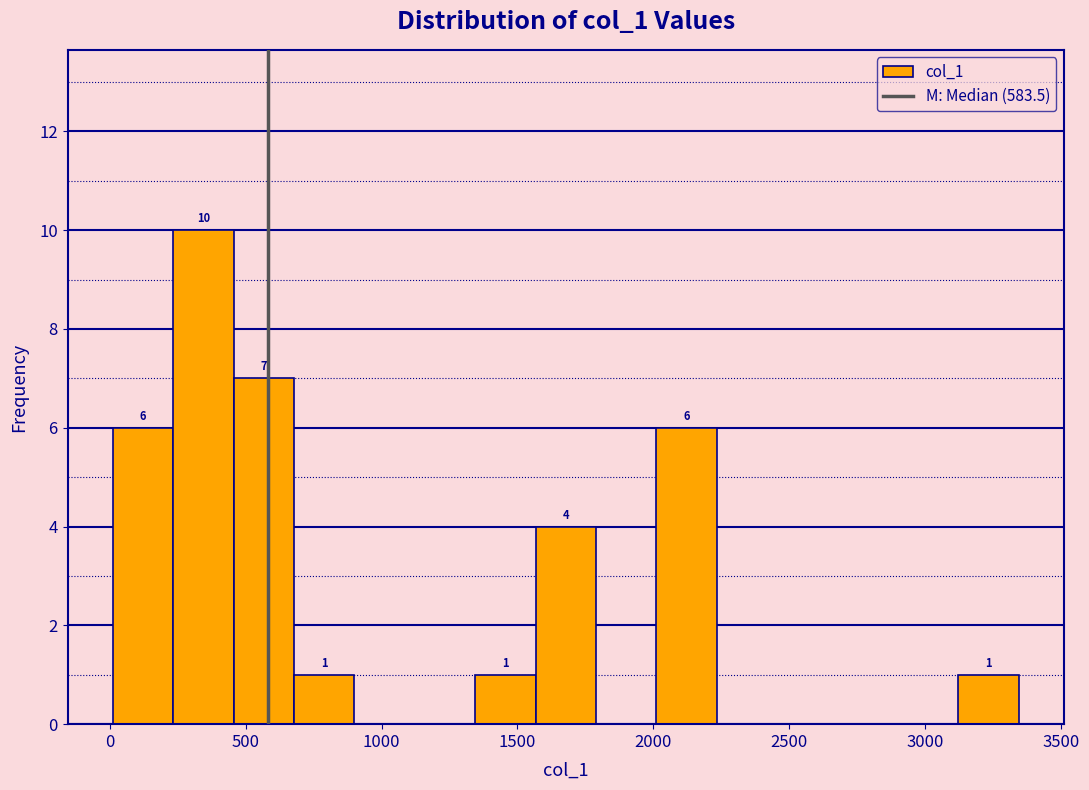

Over which range of the x-axis is the bar tallest?

250 to 450